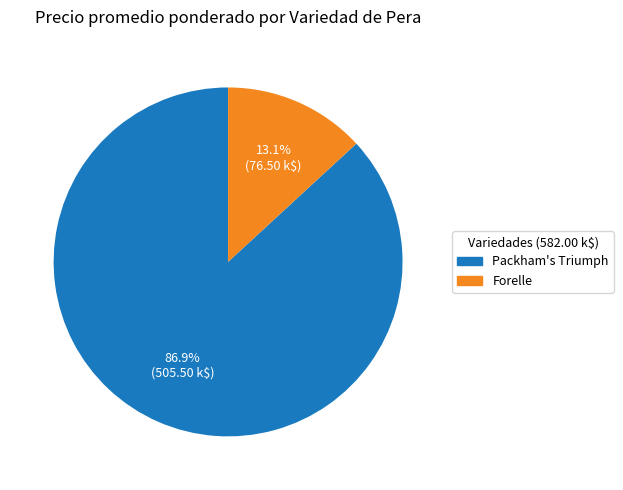

Is there any slice that represents more than half of the pie?

Yes